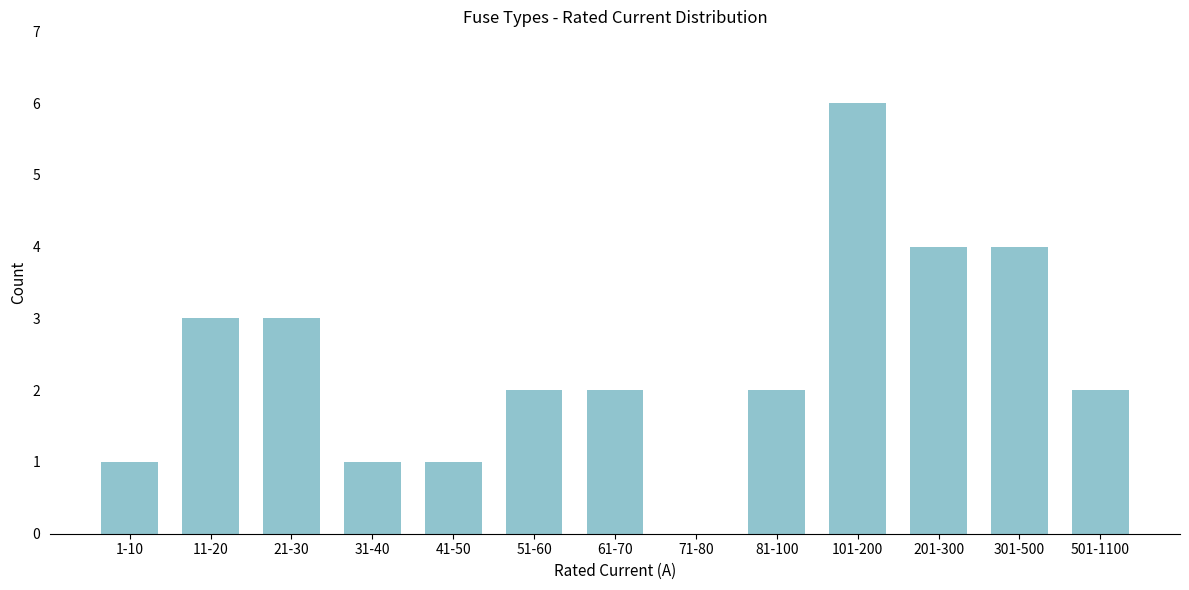

Reading right to left, list all the values displayed in this chart.

501-1100=2	301-500=4	201-300=4	101-200=6	81-100=2	71-80=0	61-70=2	51-60=2	41-50=1	31-40=1	21-30=3	11-20=3	1-10=1